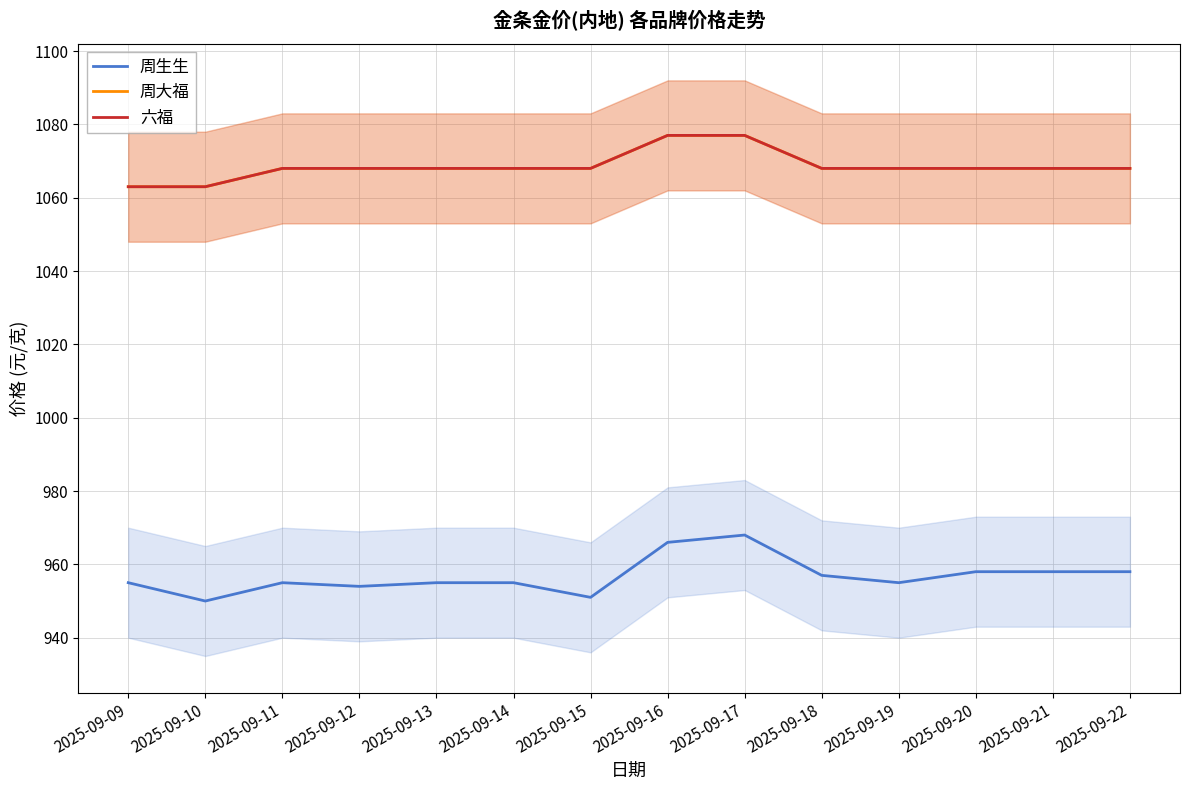

Reading left to right, transcribe all the data shown in this chart.

周生生: 955	950	955	954	955	955	951	966	968	957	955	958	958	958
周大福: 1063	1063	1068	1068	1068	1068	1068	1077	1077	1068	1068	1068	1068	1068
六福: 1063	1063	1068	1068	1068	1068	1068	1077	1077	1068	1068	1068	1068	1068